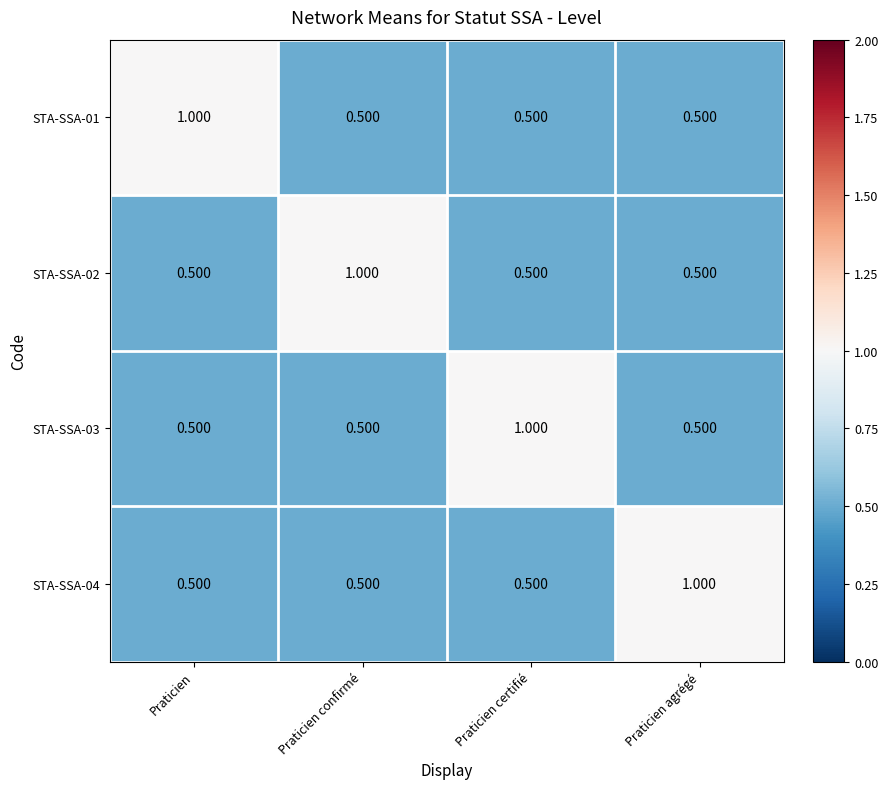

Which category has the highest value in the STA-SSA-01 series?

Praticien